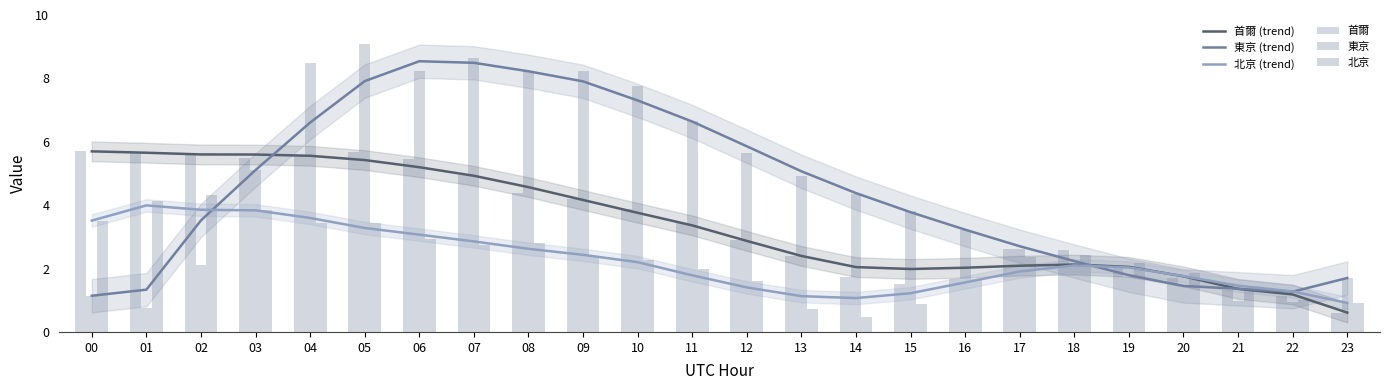

Between 16 and 22, which is larger?

16